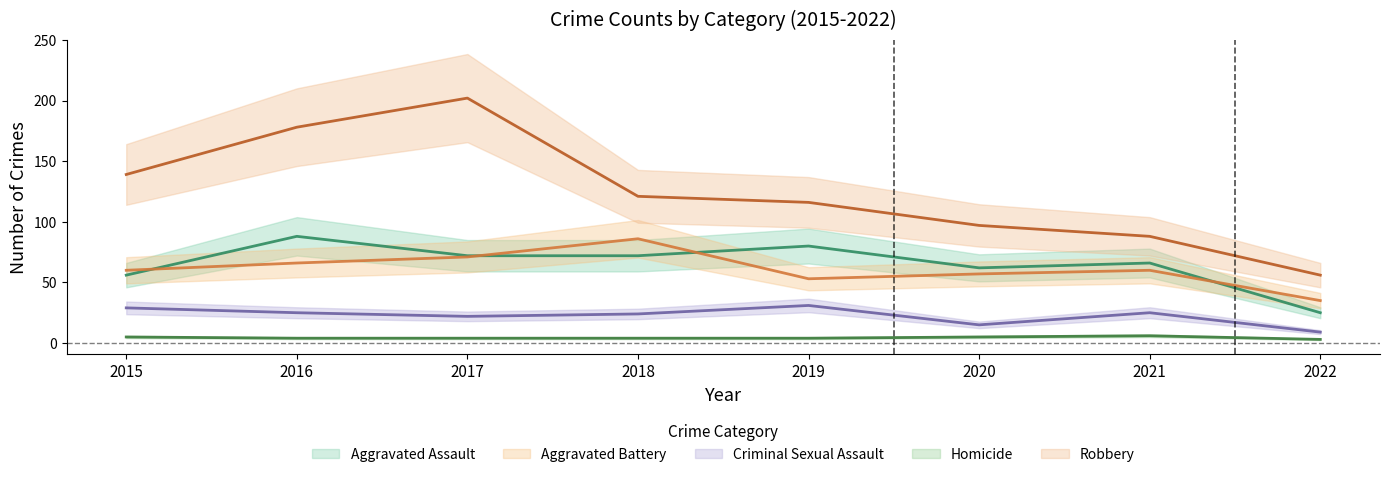

The Aggravated Battery series shows 10 at 2022. True or false?

False